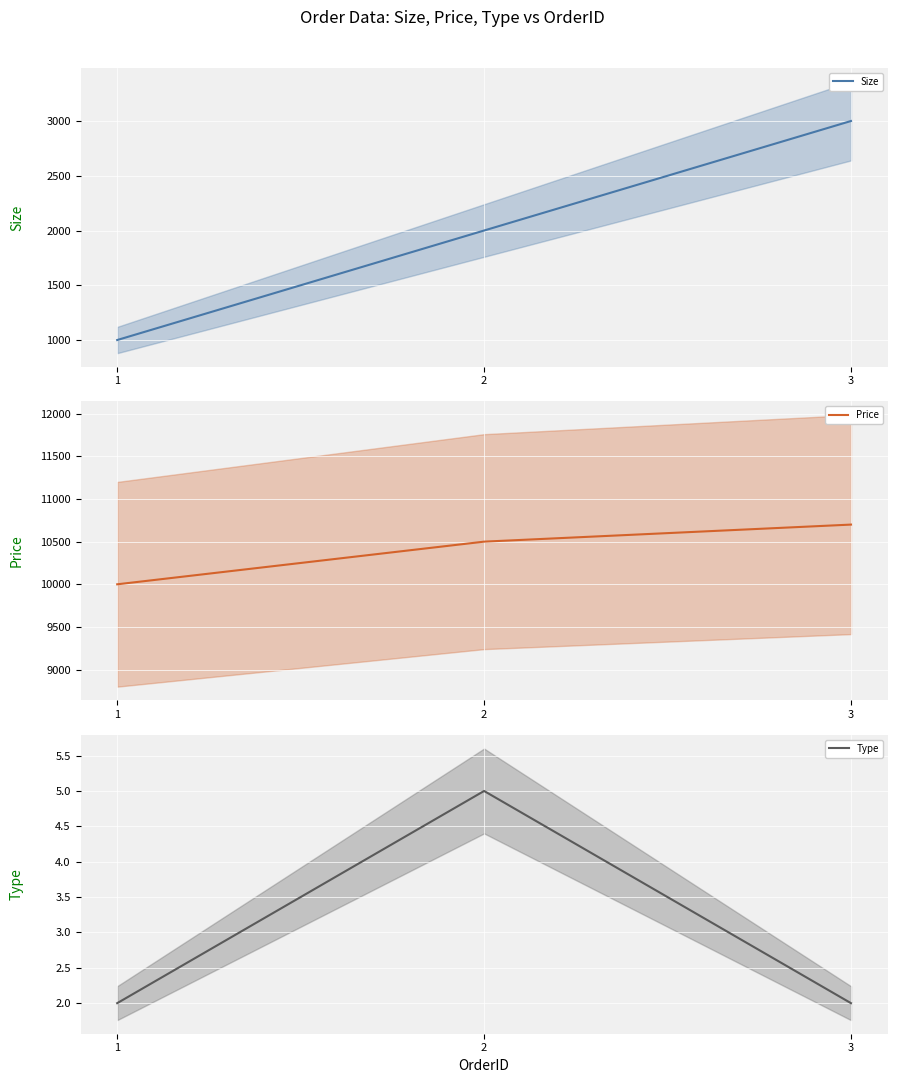

What is the difference between the second highest and minimum values in the Size series?

1000